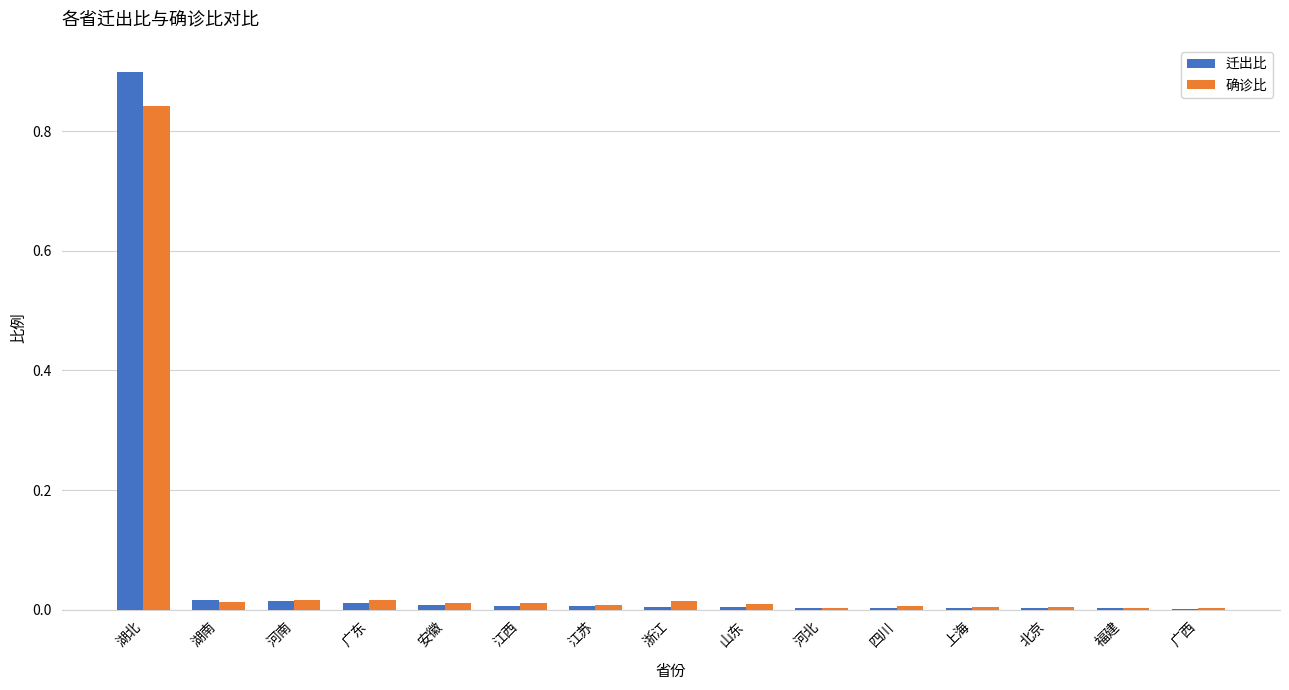

Count the number of categories in the chart.

15